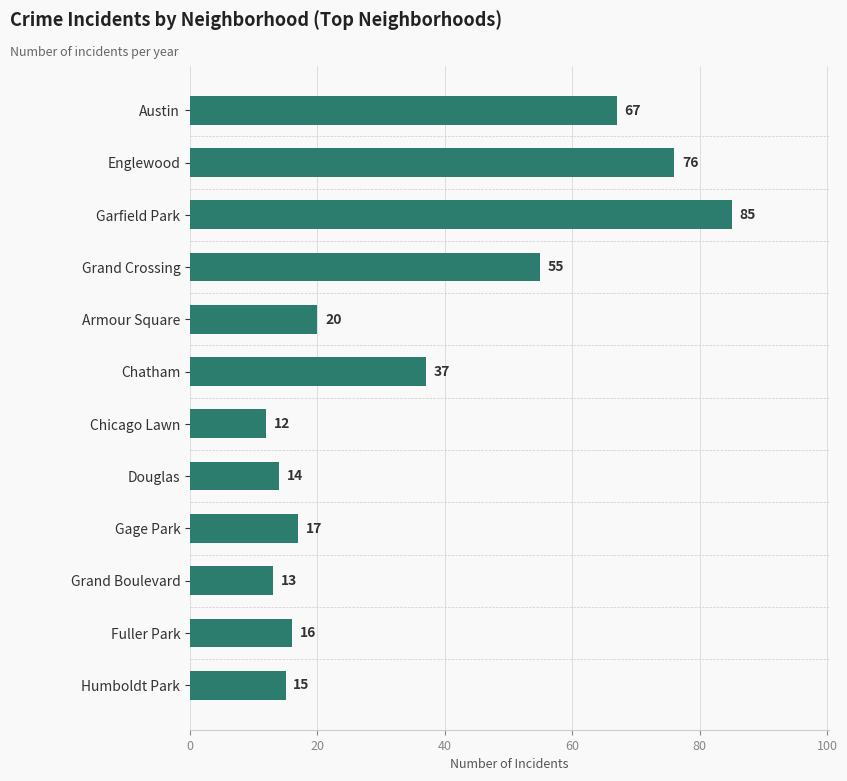

Where is the data nearest to the value 48?

Grand Crossing